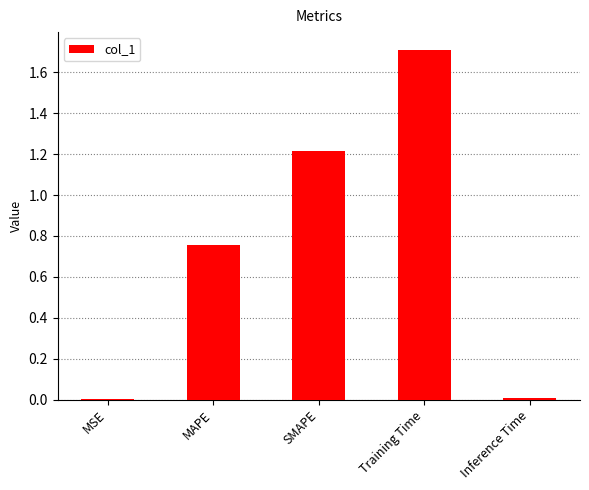

What is the sum of all values?

3.7